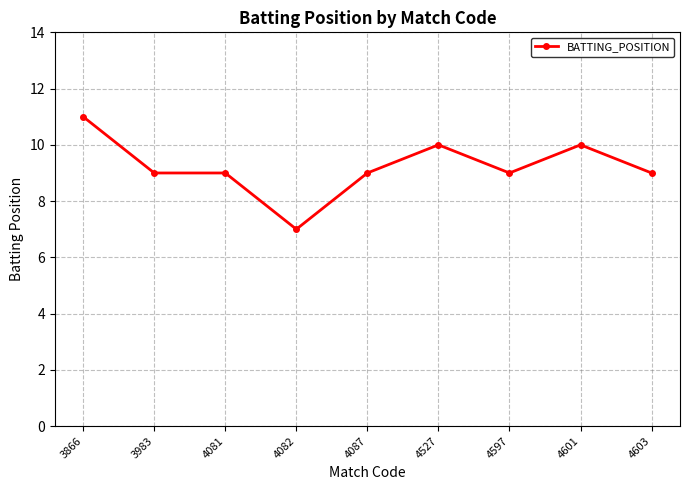

What is the value of the 2nd point from the left?

9